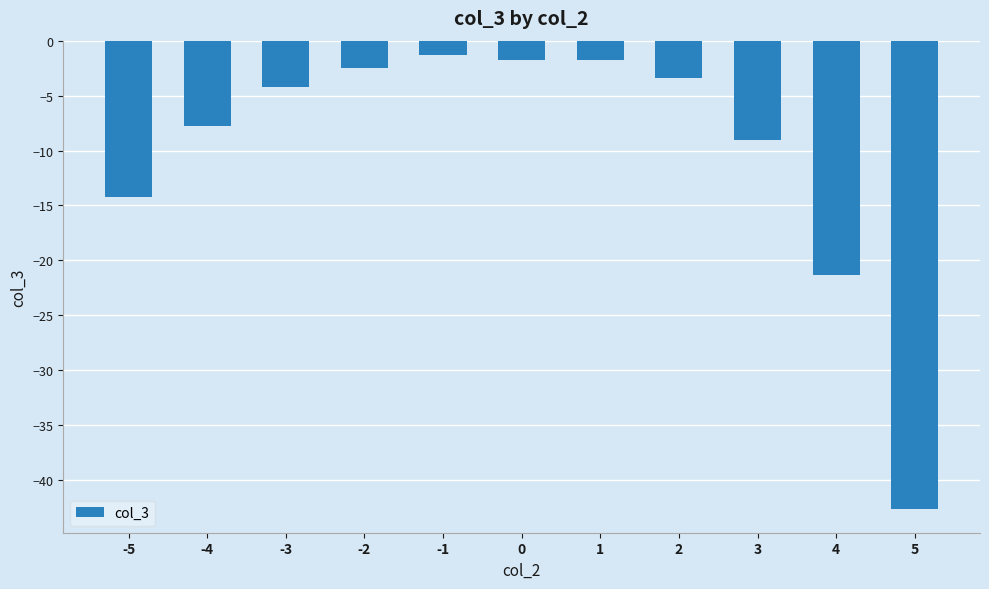

At which category does the chart reach its minimum across all series?

5